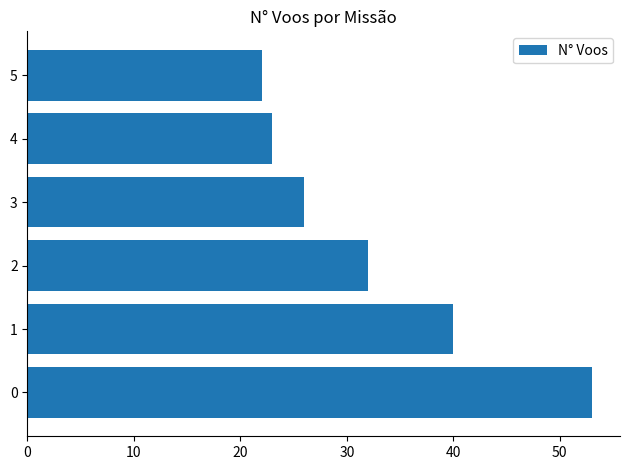

What is the greatest value displayed?

53